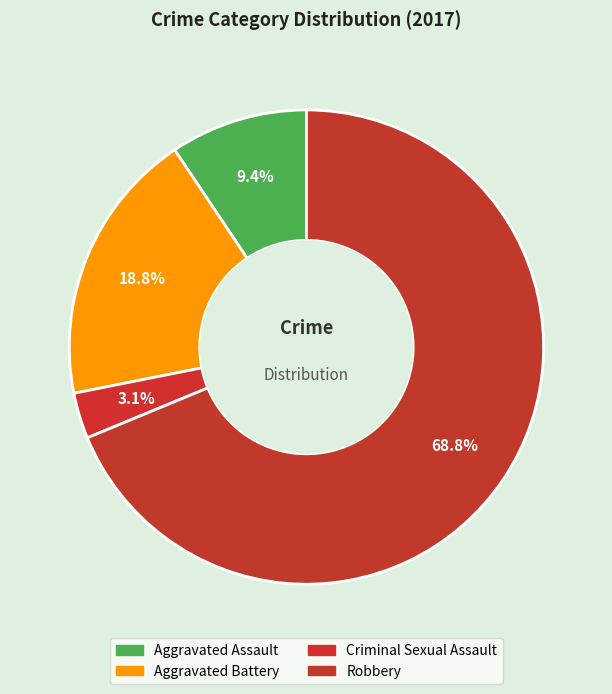

To the nearest percent, what is the difference between the Aggravated Battery and Criminal Sexual Assault slice percentages?

16%